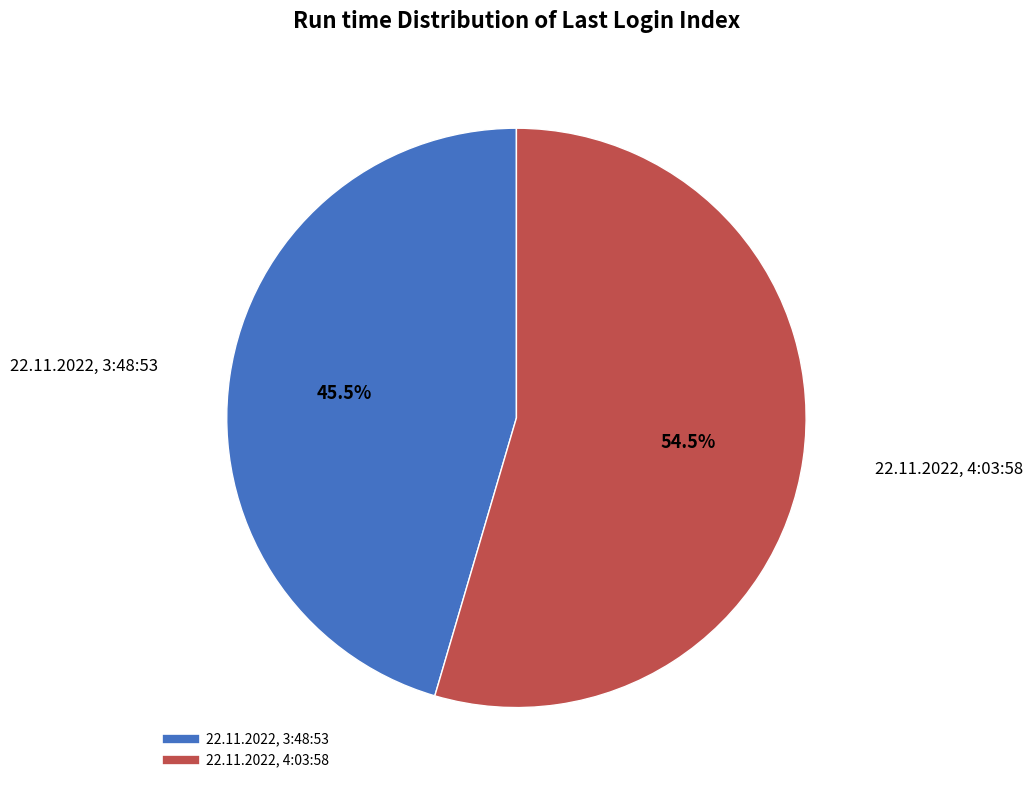

True or false: 22.11.2022, 4:03:58 accounts for 45% of the total.

False